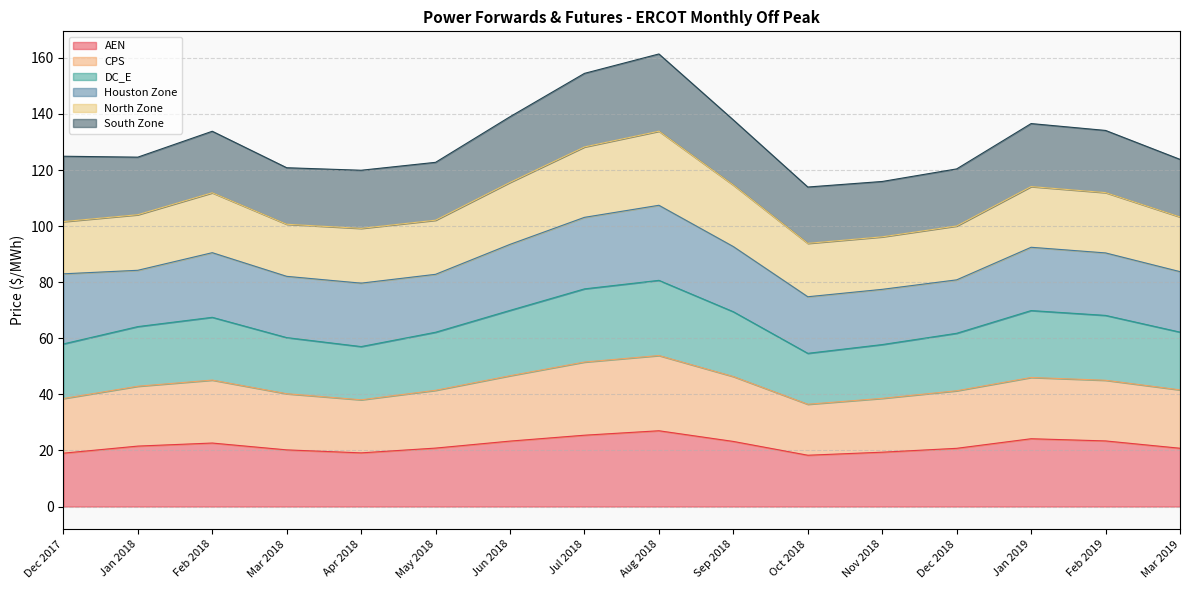

What is the total value across all series at Jul 2018?

154.5